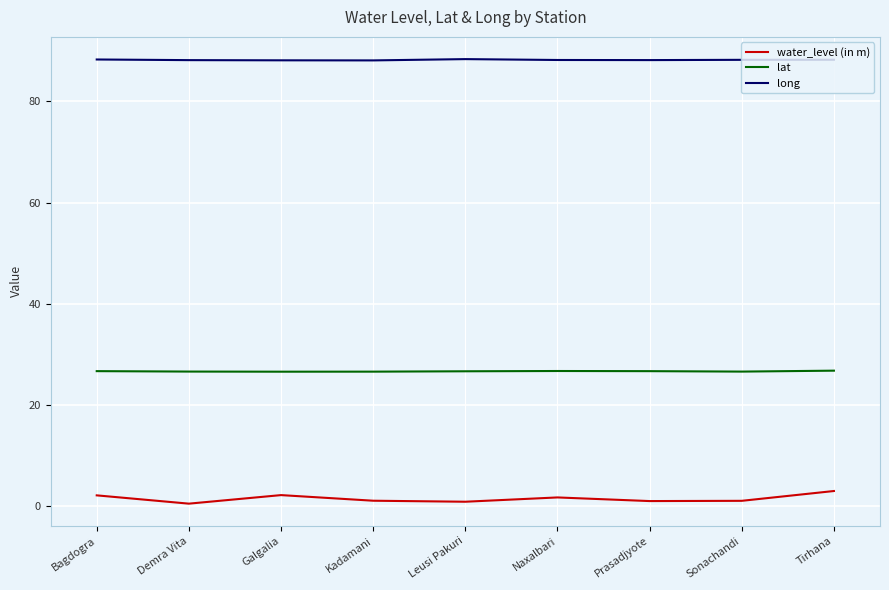

List the series in order of their overall mean, lowest first.

water_level (in m), lat, long